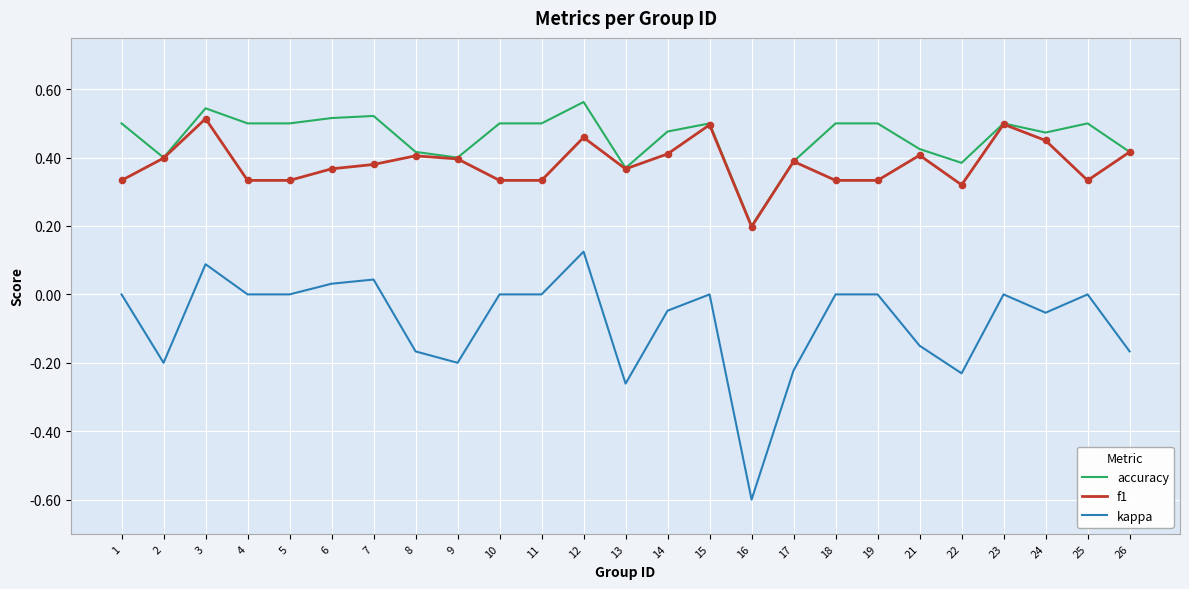

Is the value of accuracy at 16 greater than the value of kappa at 7?

Yes